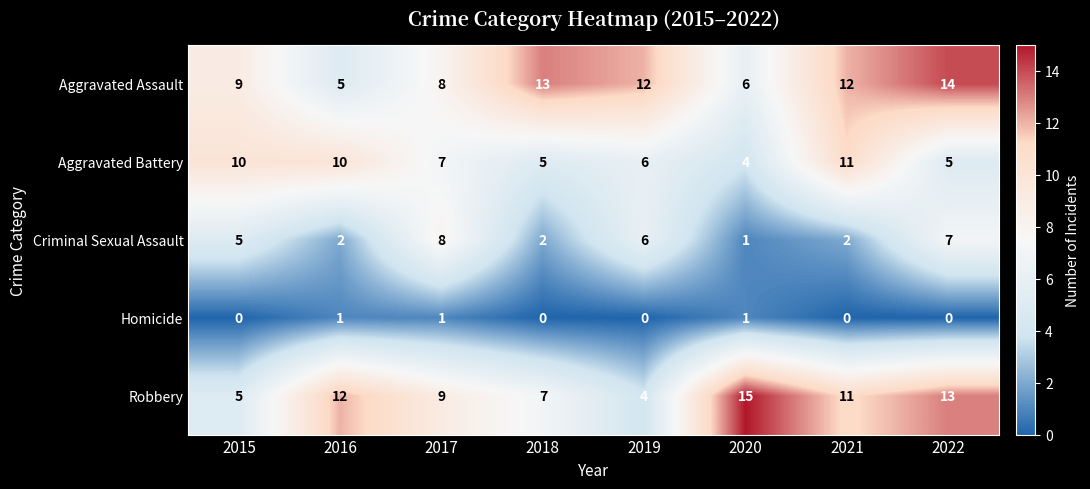

True or false: Robbery has a value of 15 at 2020.

True